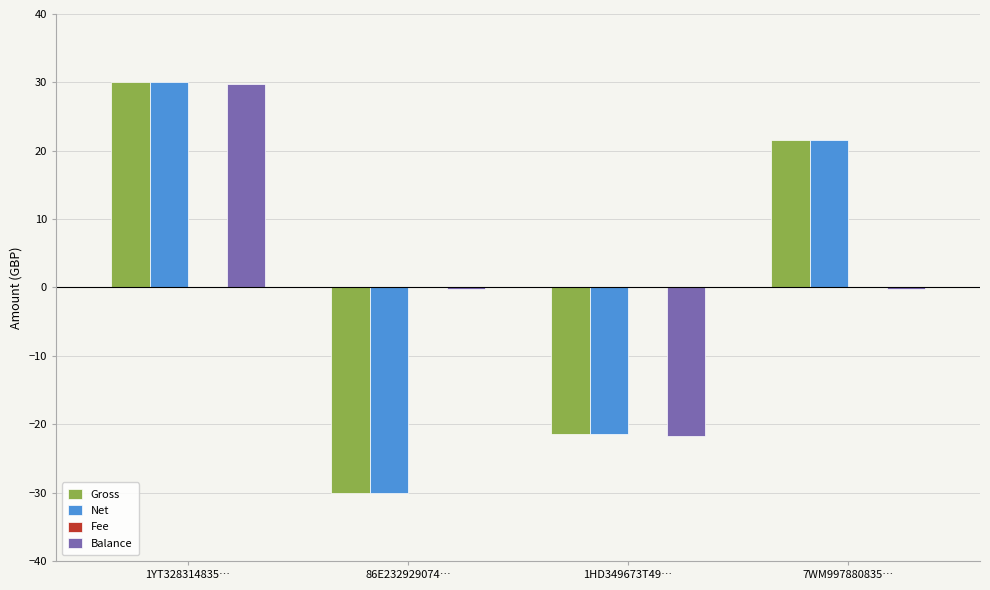

Which series has the largest total across all categories?

Balance